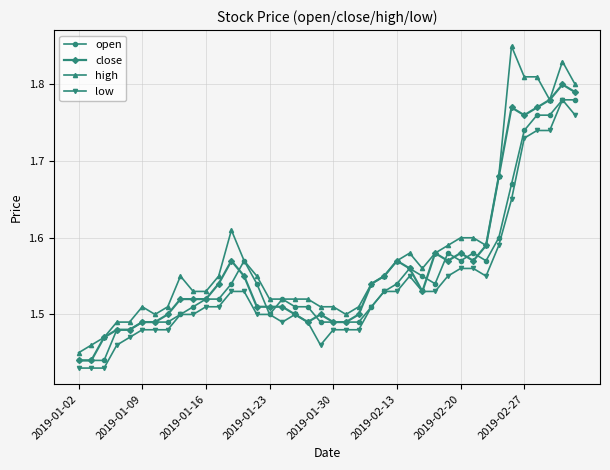

How many open values are between 1 and 2?

40